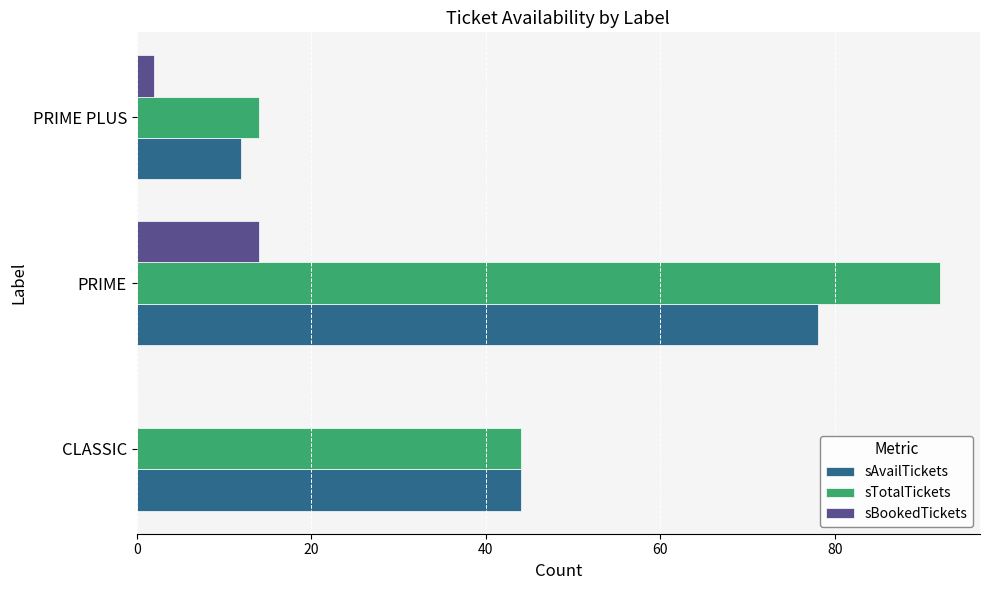

The value of sTotalTickets at PRIME PLUS is 5. True or false?

False